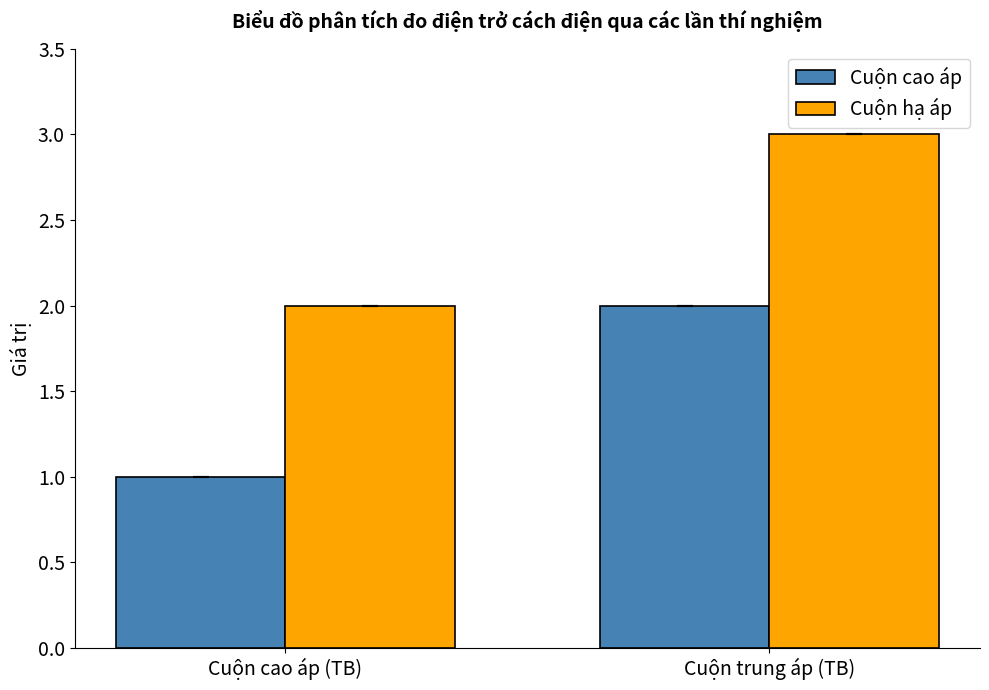

Rank the categories by Cuộn hạ áp value from highest to lowest.

Cuộn trung áp (TB), Cuộn cao áp (TB)